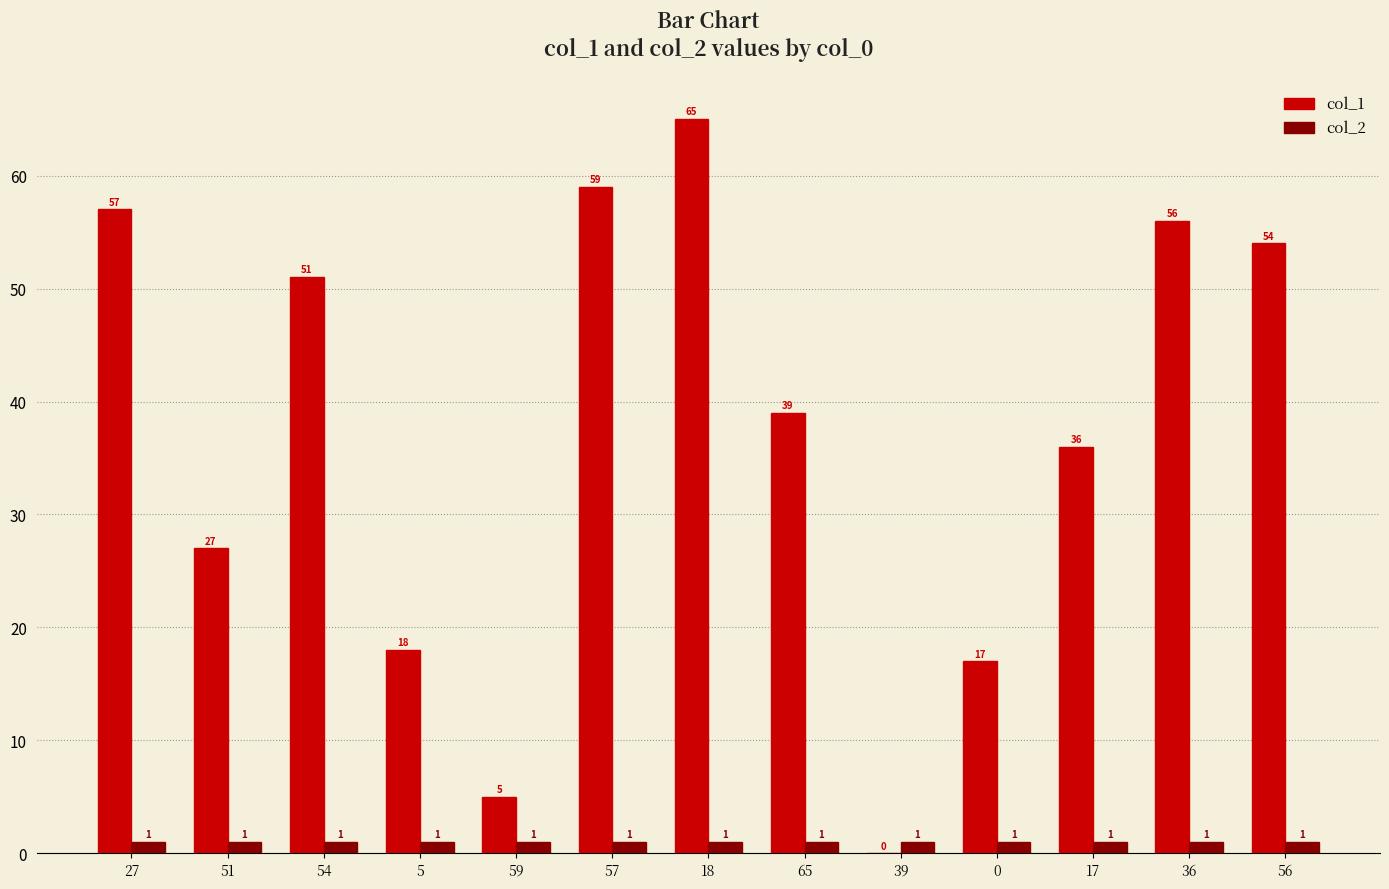

The value of col_1 at 54 is 51. True or false?

True